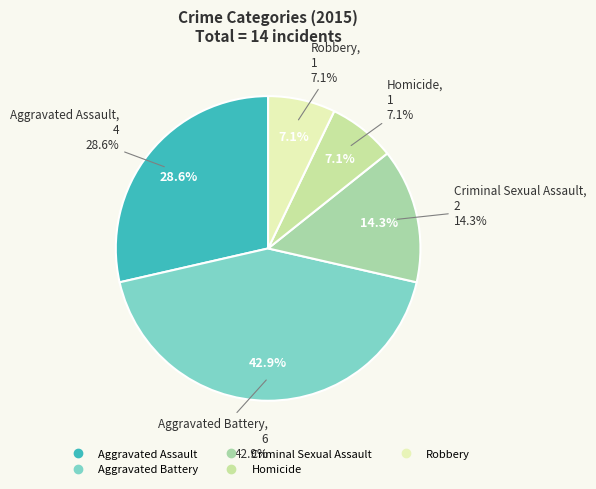

Is Criminal Sexual Assault the majority of the pie?

No